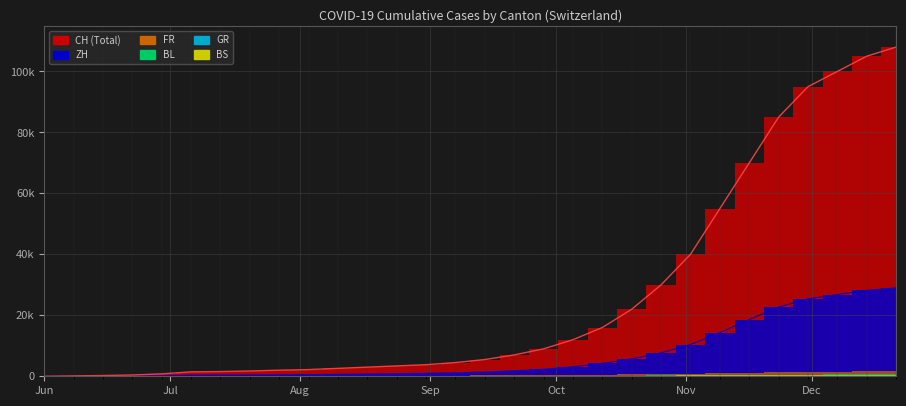

Which series has the largest total across all categories?

CH